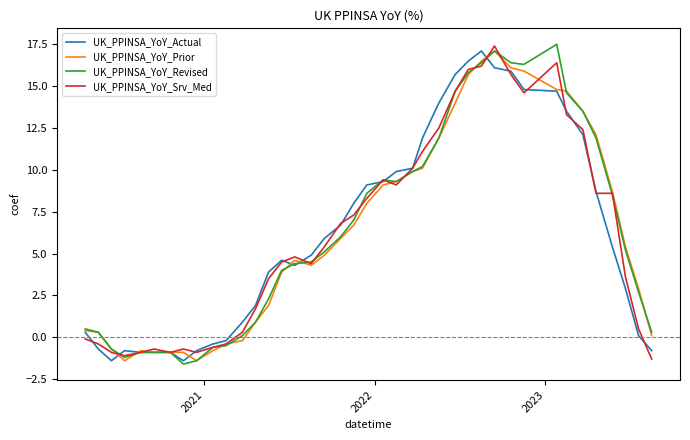

What is the maximum value for UK_PPINSA_YoY_Srv_Med?

17.4